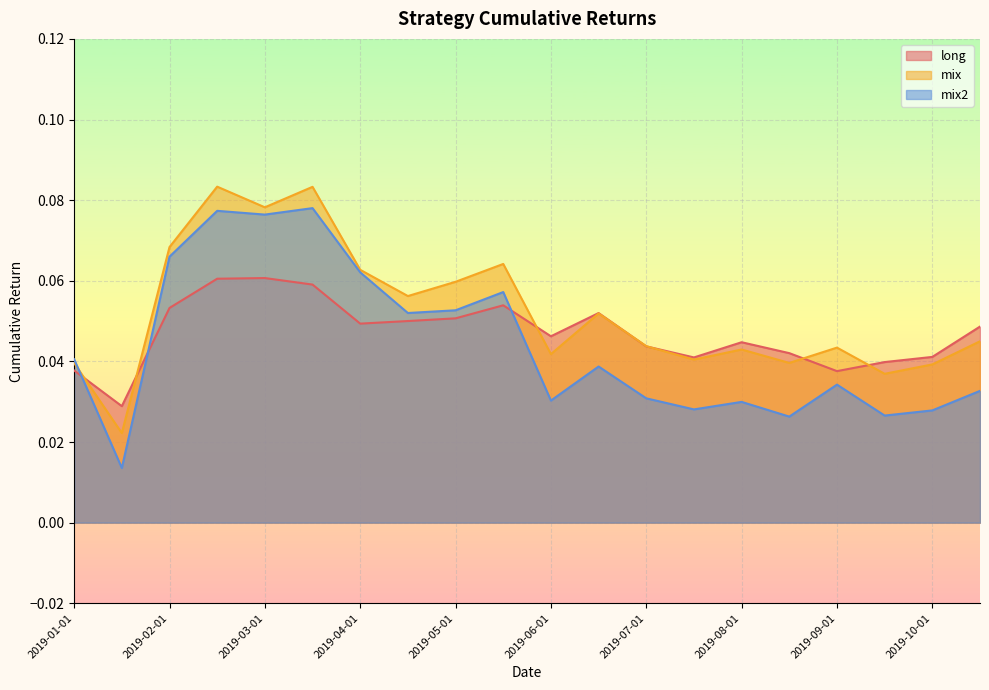

What is the difference between the second highest and minimum values in the mix series?

0.1